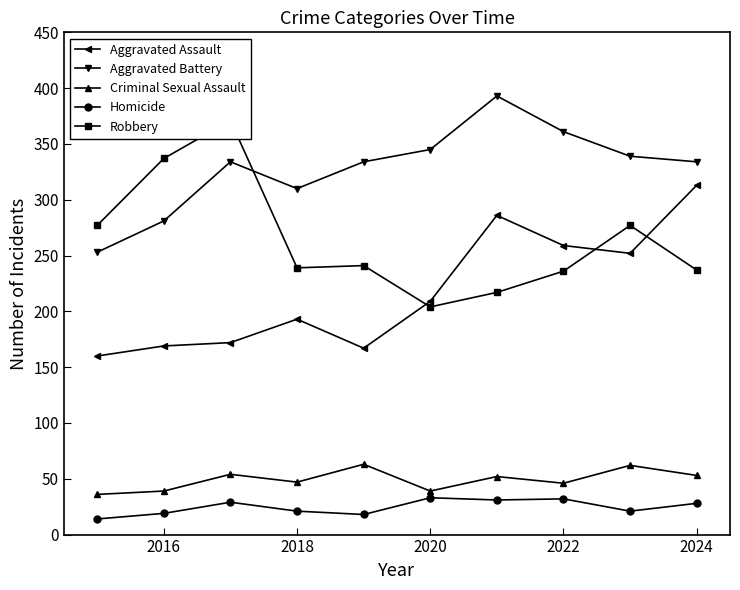

What is the average value of the Aggravated Assault series?

218